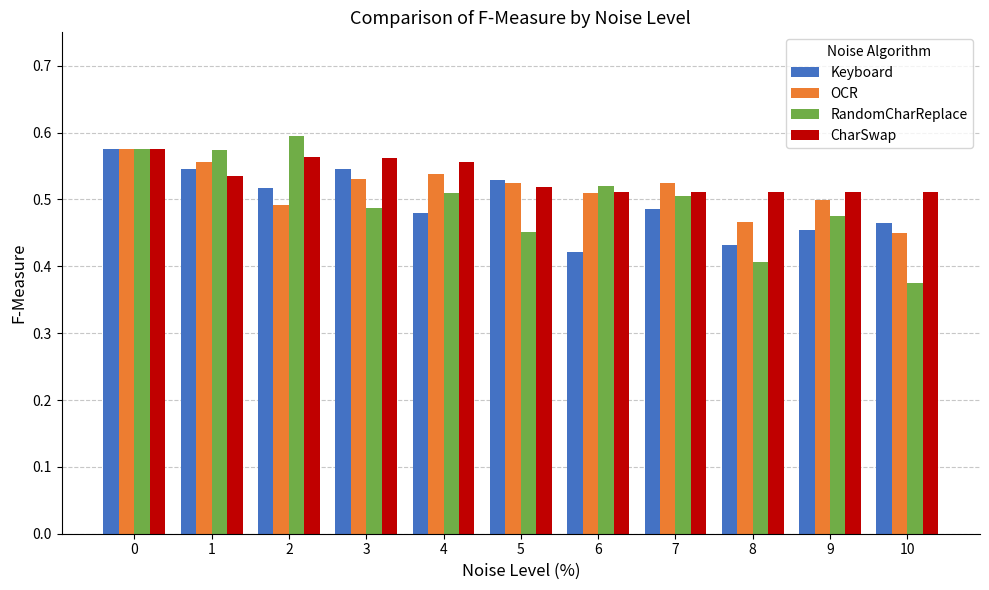

Is it true that OCR equals 0.5 at 9?

True